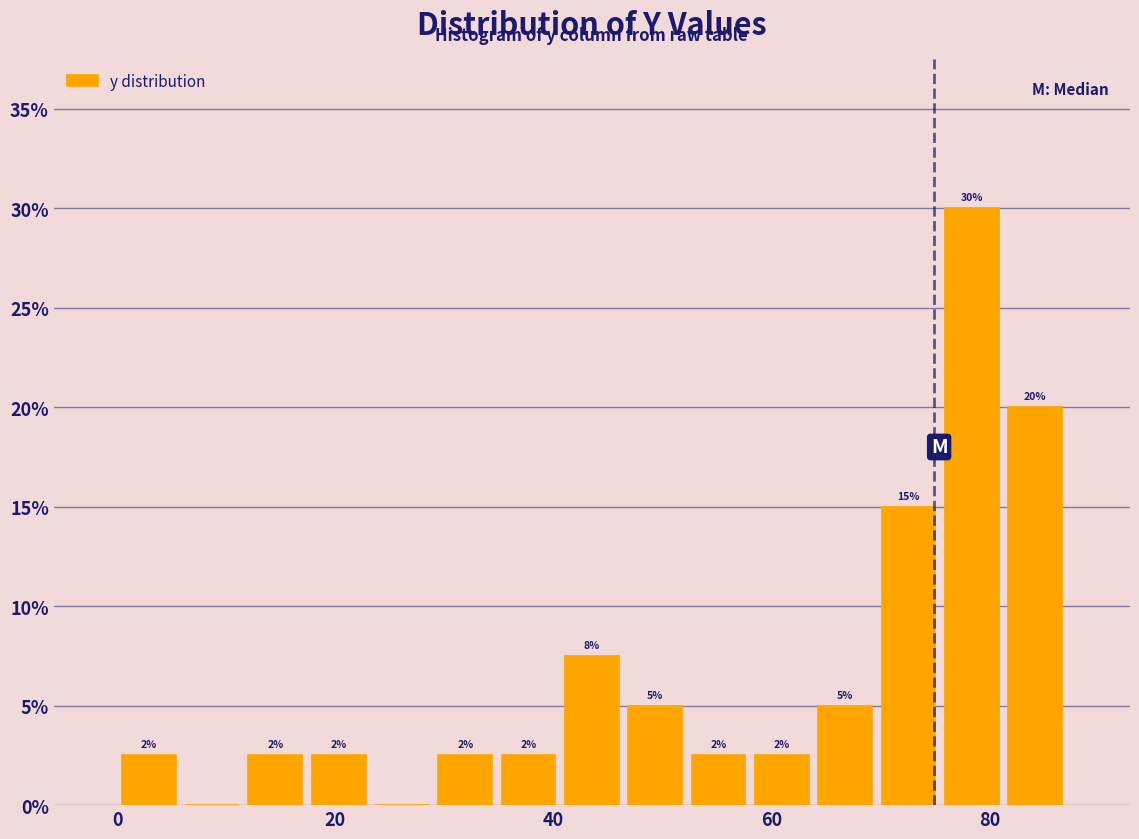

Read against the x-axis, roughly where is the centre of the tallest bar?

78